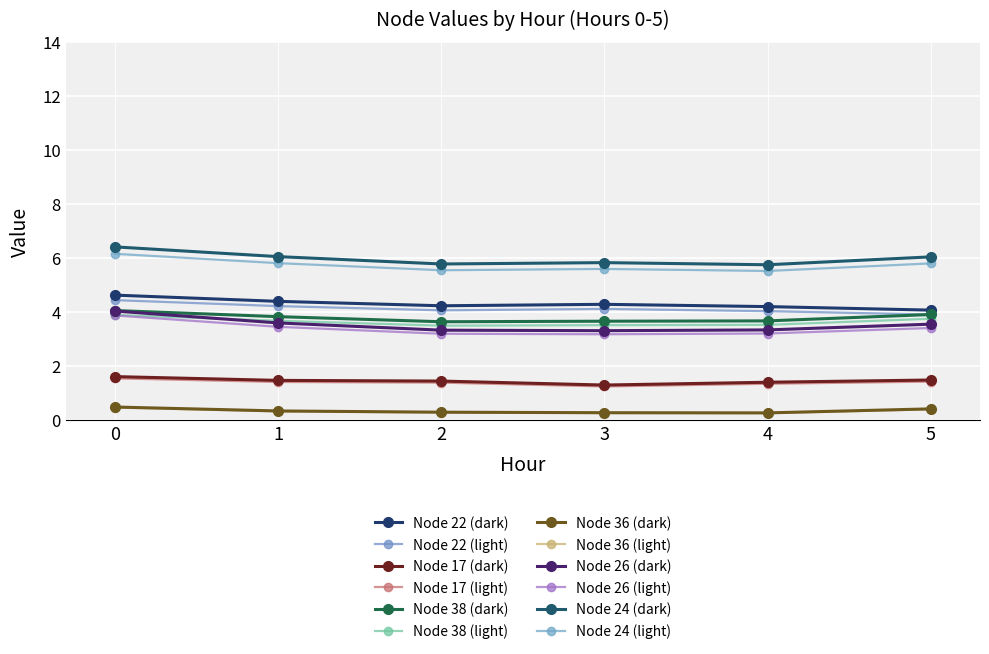

Reading right to left, what are all the values shown in this chart?

Node 22: 5=4.1	4=4.2	3=4.3	2=4.2	1=4.4	0=4.6
Node 17: 5=1.5	4=1.4	3=1.3	2=1.4	1=1.5	0=1.6
Node 38: 5=3.9	4=3.7	3=3.7	2=3.6	1=3.8	0=4.1
Node 36: 5=0.4	4=0.3	3=0.3	2=0.3	1=0.3	0=0.5
Node 26: 5=3.6	4=3.3	3=3.3	2=3.3	1=3.6	0=4.0
Node 24: 5=6.0	4=5.8	3=5.8	2=5.8	1=6.1	0=6.4